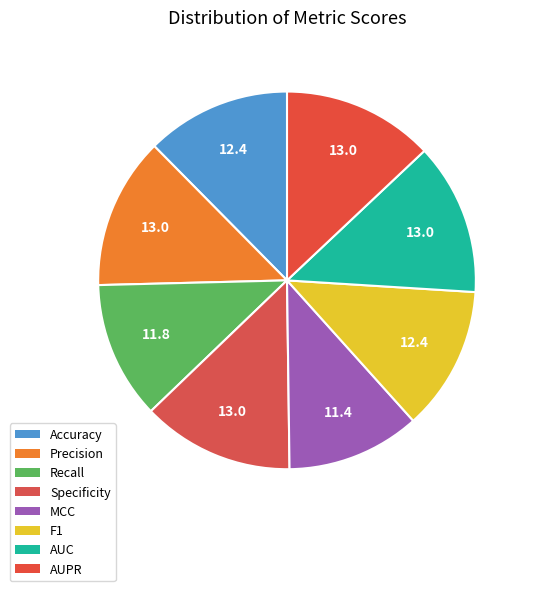

True or false: MCC accounts for 11% of the total.

True